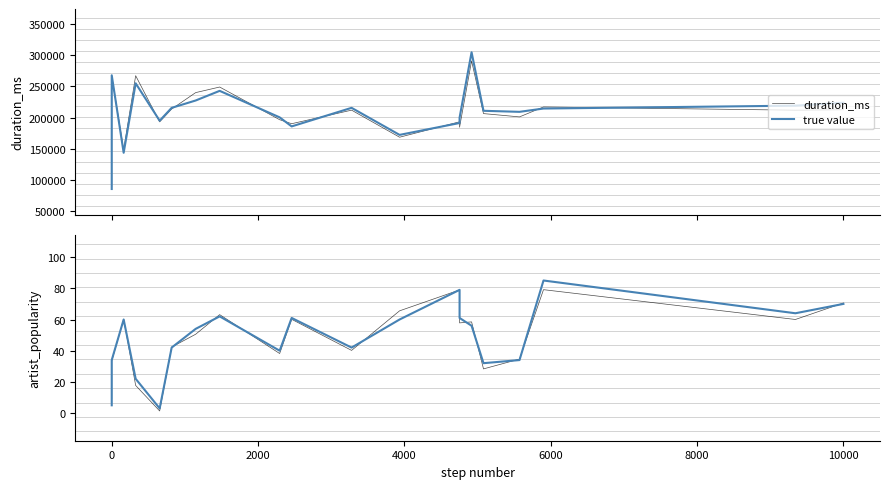

List the series in order of their peak value, lowest first.

artist_popularity, true value, duration_ms